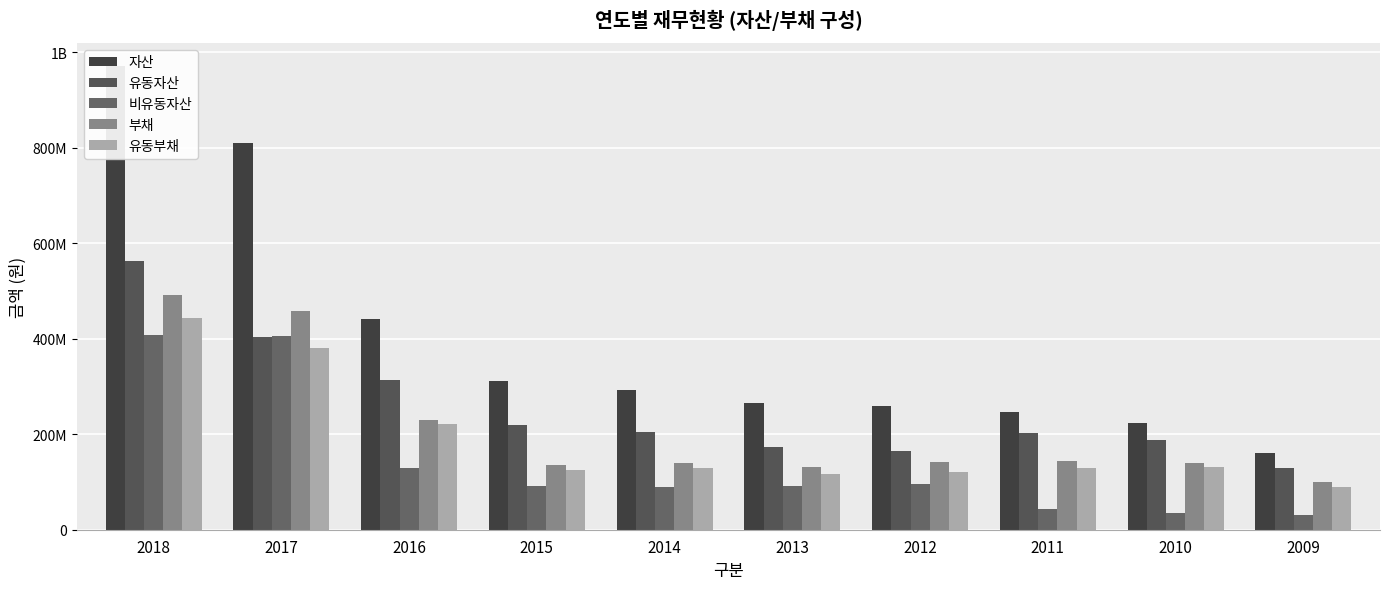

At which label does 부채 reach its minimum?

2009